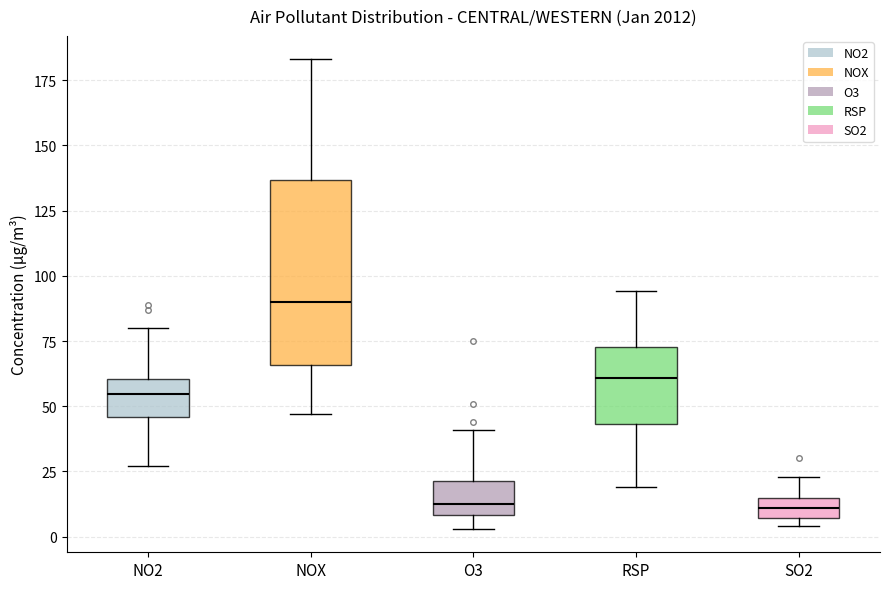

Which box has the highest median line?

NOX